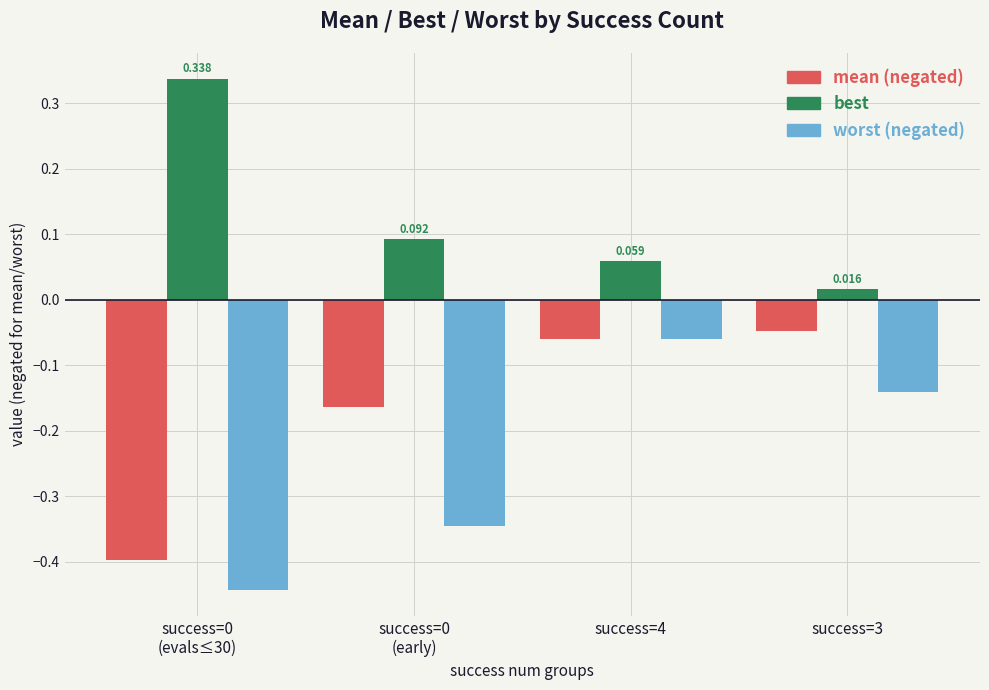

What is the label of the 3rd bar from the right?

success=0
(early)